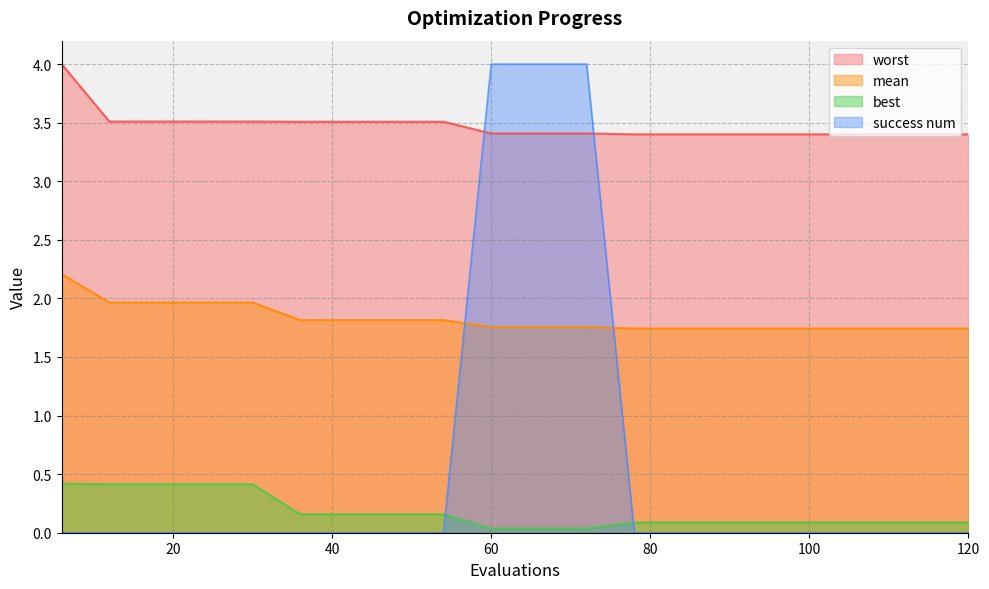

Reading left to right, list all the values displayed in this chart.

mean: 2.2	2.0	2.0	2.0	2.0	1.8	1.8	1.8	1.8	1.8	1.8	1.8	1.7	1.7	1.7	1.7	1.7	1.7	1.7	1.7
best: 0.4	0.4	0.4	0.4	0.4	0.2	0.2	0.2	0.2	0.0	0.0	0.0	0.1	0.1	0.1	0.1	0.1	0.1	0.1	0.1
worst: 4.0	3.5	3.5	3.5	3.5	3.5	3.5	3.5	3.5	3.4	3.4	3.4	3.4	3.4	3.4	3.4	3.4	3.4	3.4	3.4
success num: 0.0	0.0	0.0	0.0	0.0	0.0	0.0	0.0	0.0	4.0	4.0	4.0	0.0	0.0	0.0	0.0	0.0	0.0	0.0	0.0